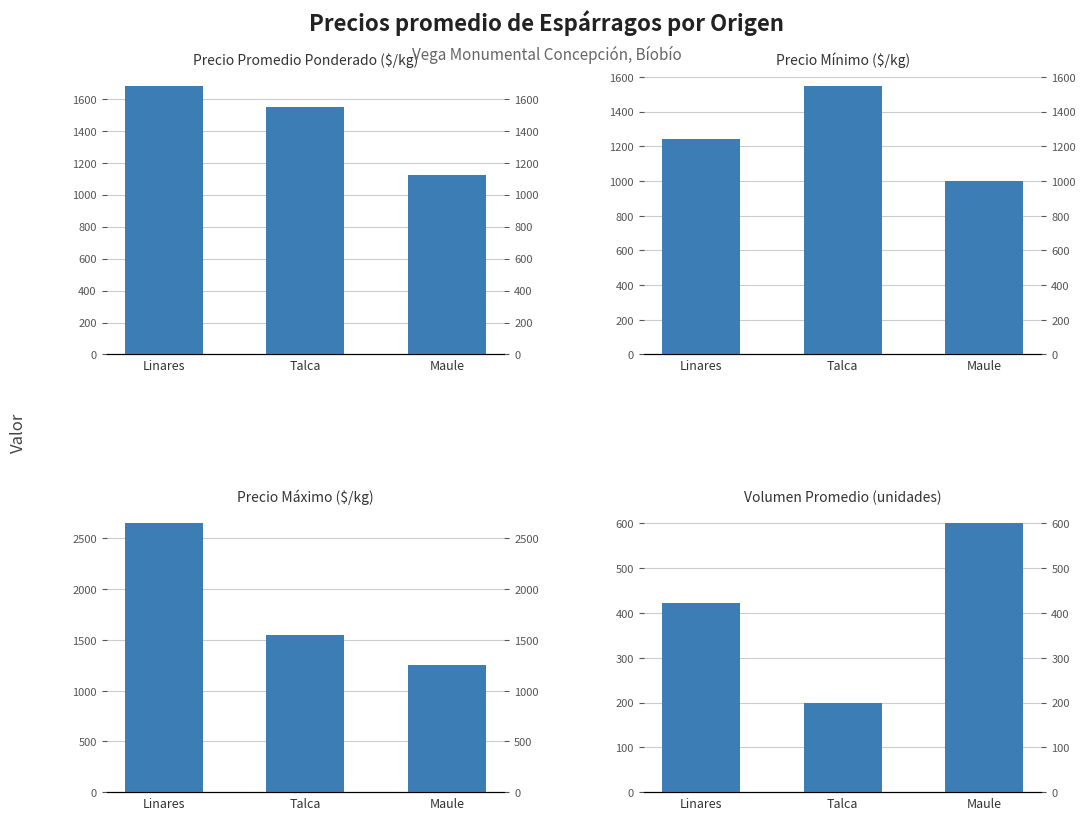

At which label does Precio Promedio Ponderado ($/kg) reach its minimum?

Maule